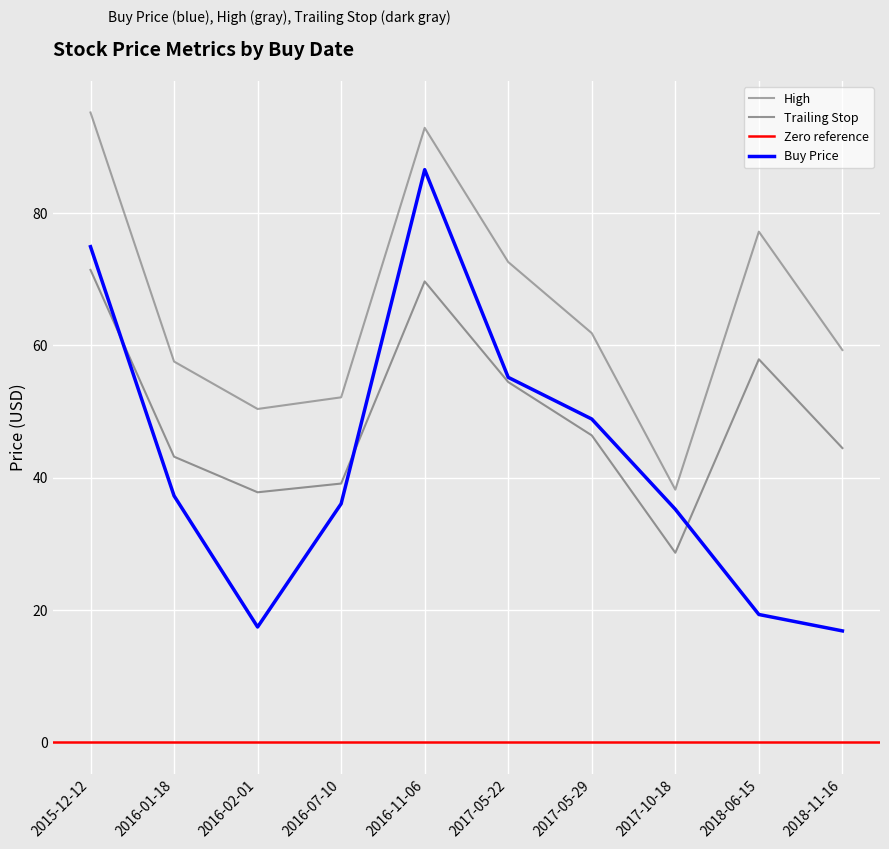

At which category does High reach its first local peak?

2016-11-06